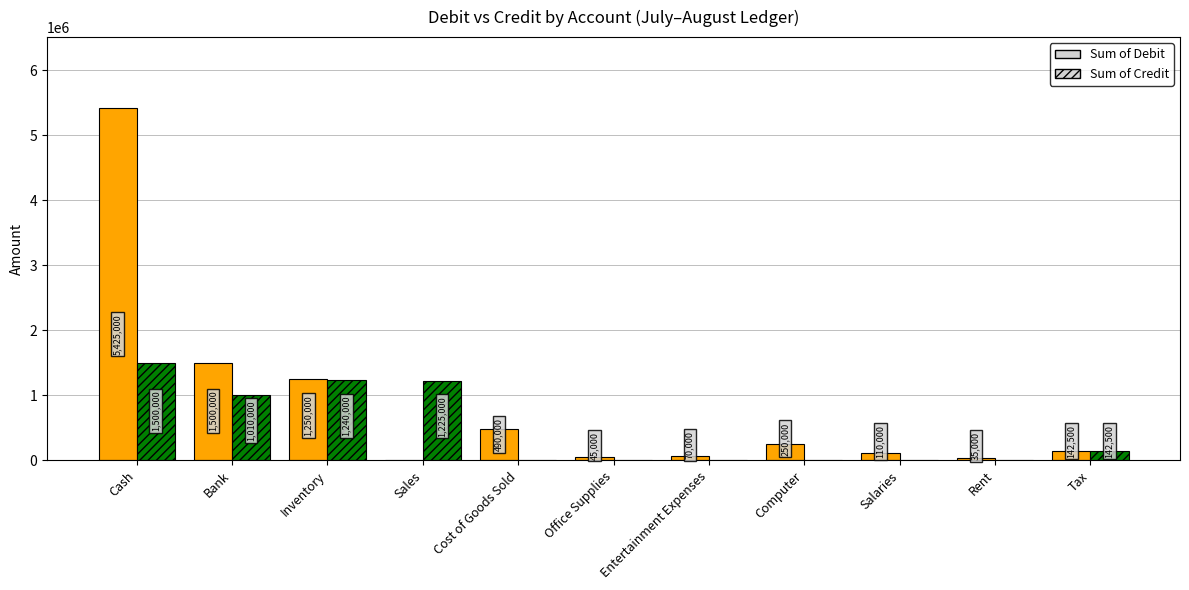

Which series has the largest total across all categories?

Sum of Debit